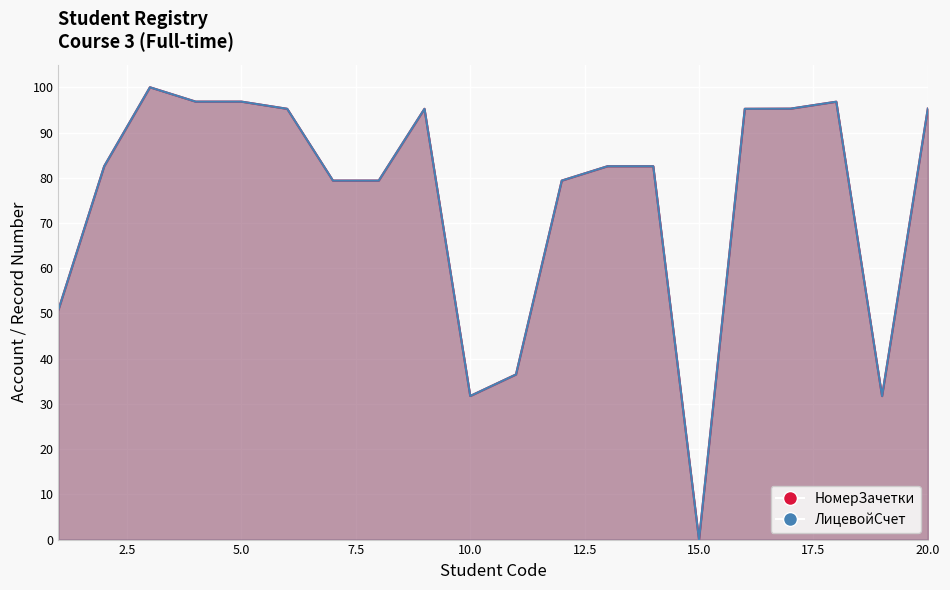

Reading left to right, transcribe all the data shown in this chart.

НомерЗачетки: 50.8	82.5	100.0	96.8	96.8	95.2	79.4	79.4	95.2	31.7	36.5	79.4	82.5	82.5	0.0	95.2	95.3	96.8	31.7	95.3
ЛицевойСчет: 50.8	82.5	100.0	96.8	96.8	95.2	79.4	79.4	95.2	31.7	36.5	79.4	82.5	82.5	0.0	95.2	95.3	96.8	31.7	95.3